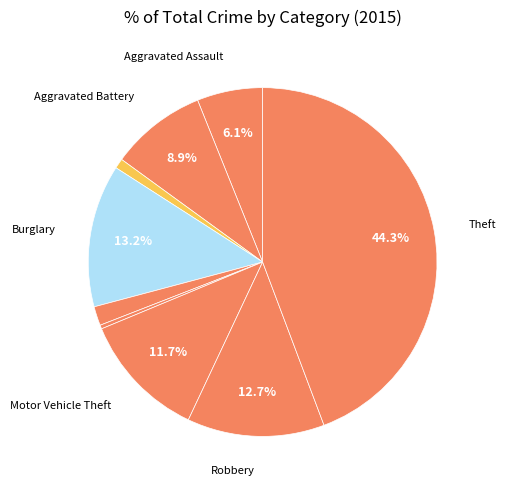

How many slices are in this pie chart?

9